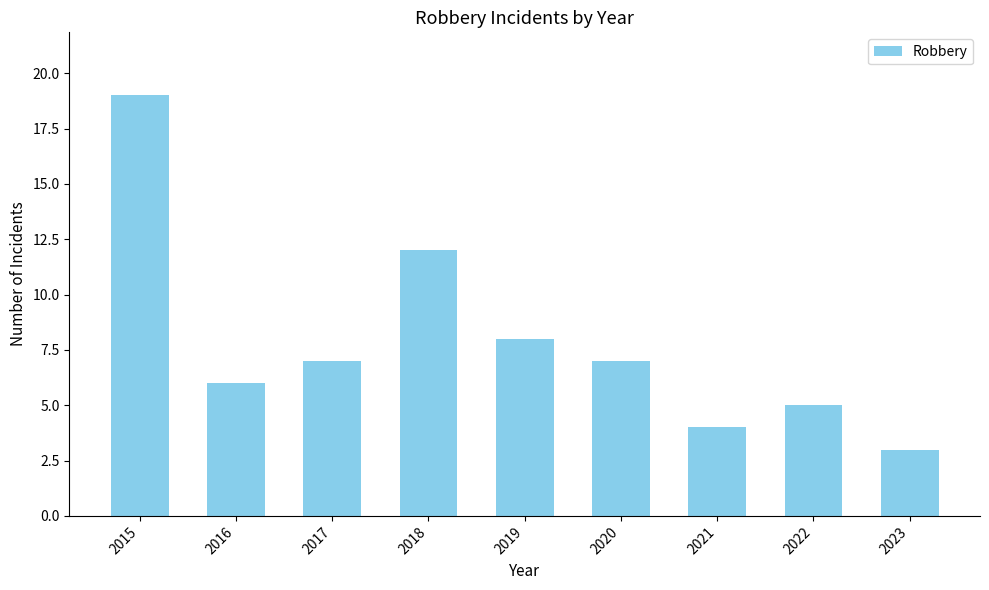

Approximately how many times larger is the value at 2015 compared to 2018?

1.6